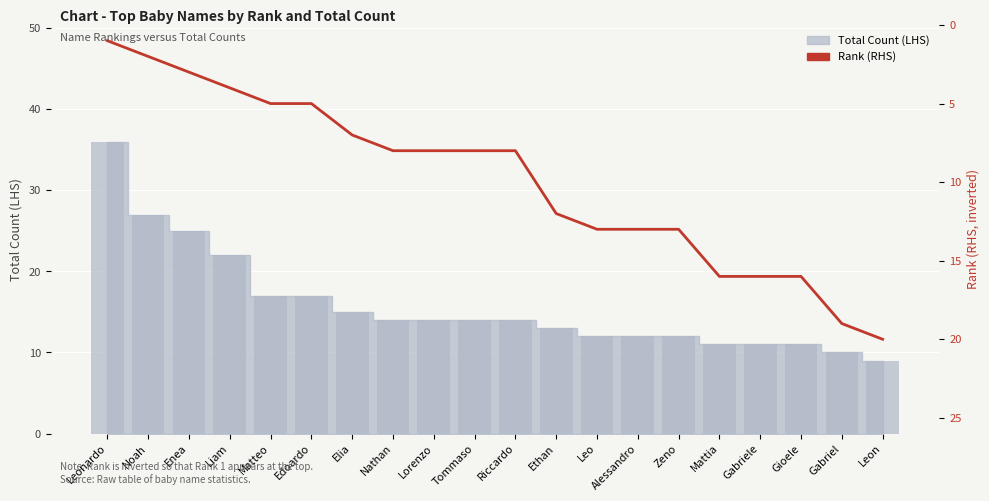

What is the minimum value shown in the chart?

1